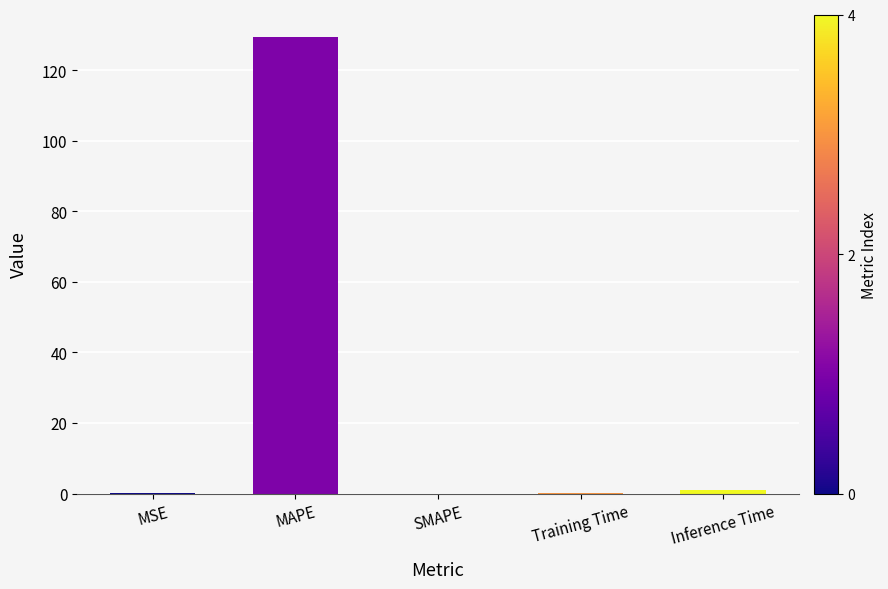

At which category does the chart reach its peak across all series?

MAPE